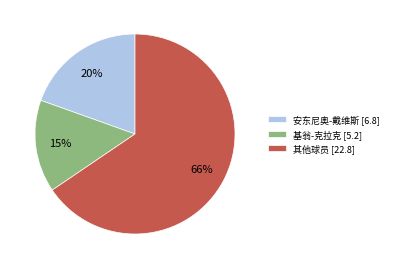

To the nearest percent, what is the average slice percentage?

33%